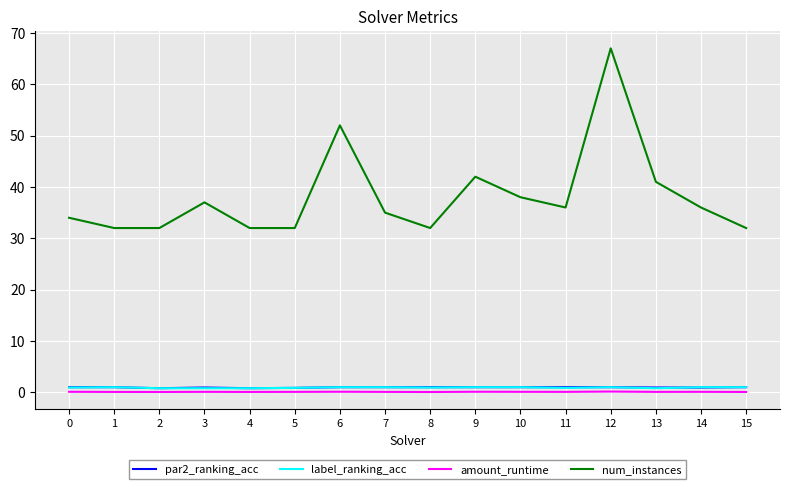

What is the minimum value shown in the chart?

0.1